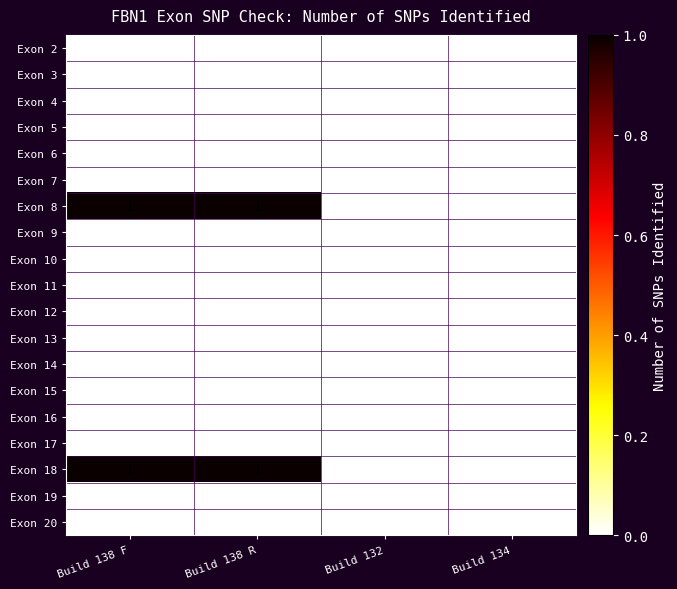

The value of Exon 18 at Build 138 F is 2. True or false?

False